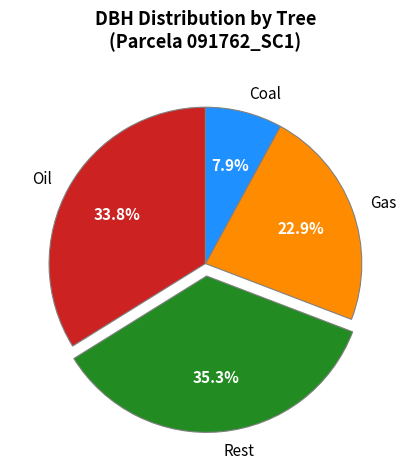

Which category has the biggest portion of the pie?

Rest